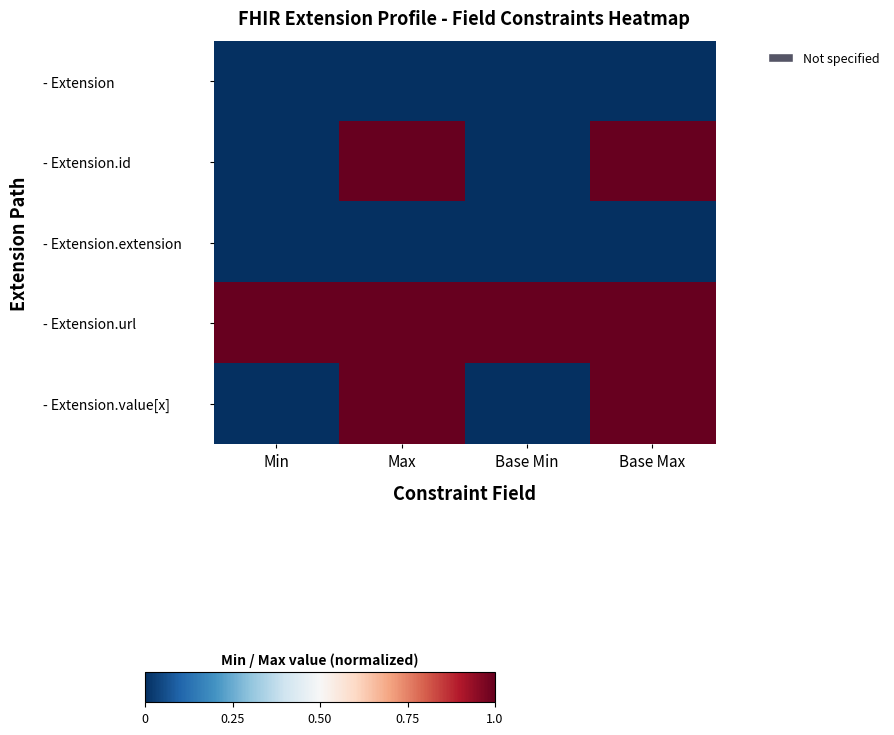

Reading right to left, list all the values displayed in this chart.

row_0: Base Max=0	Base Min=0	Max=0	Min=0
row_1: Base Max=1	Base Min=0	Max=1	Min=0
row_2: Base Max=0	Base Min=0	Max=0	Min=0
row_3: Base Max=1	Base Min=1	Max=1	Min=1
row_4: Base Max=1	Base Min=0	Max=1	Min=0